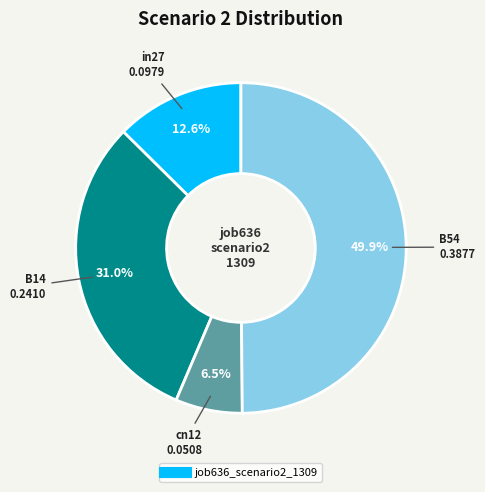

Count the number of slices in the pie.

4